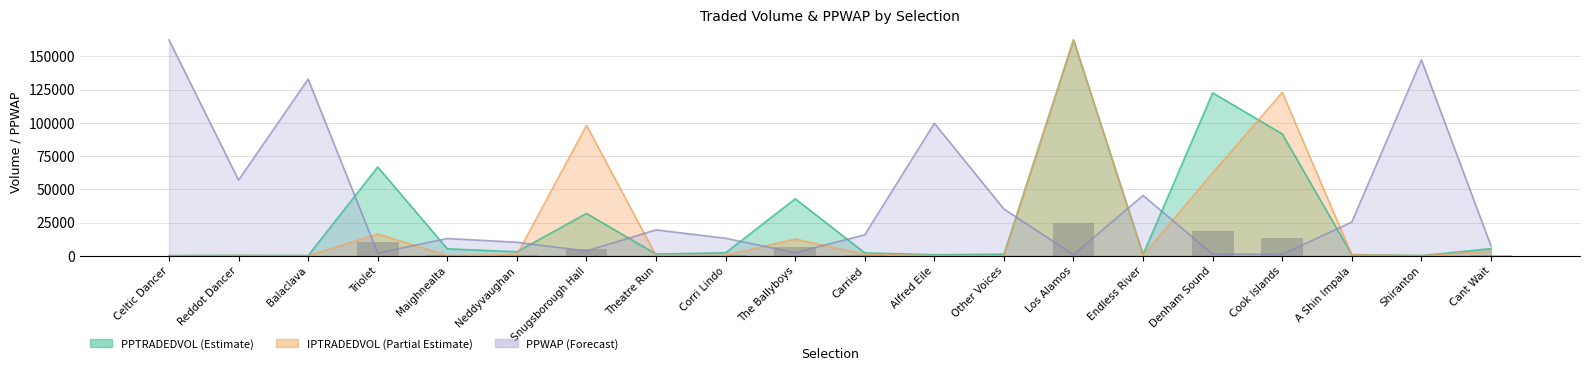

What is the difference between the highest and lowest values at Shiranton?

147394.9